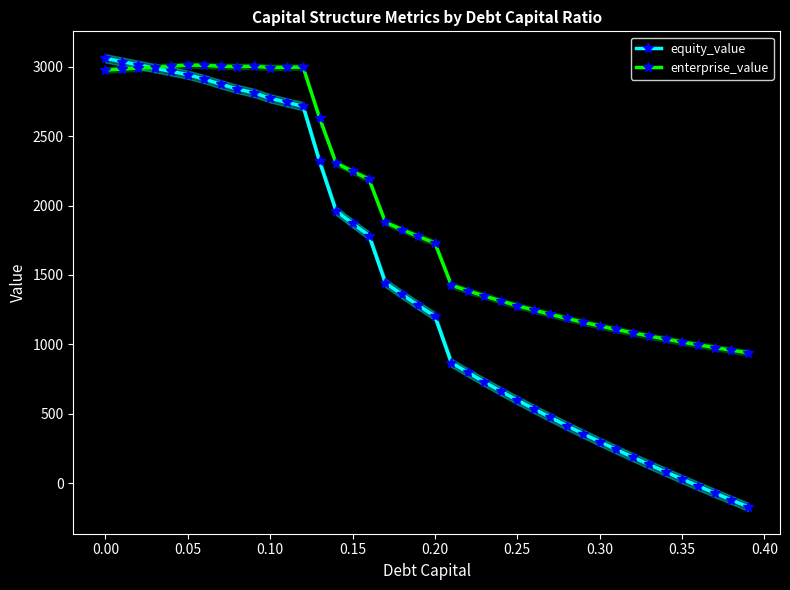

What are all the series names shown in the legend?

equity_value, enterprise_value